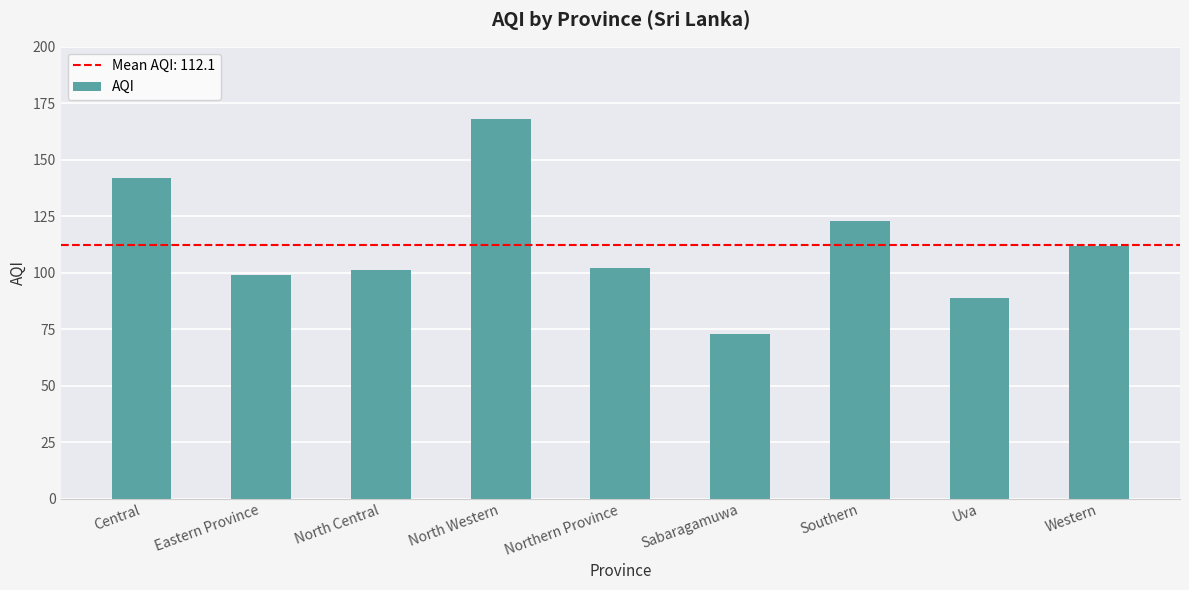

How many distinct data groups are displayed?

1